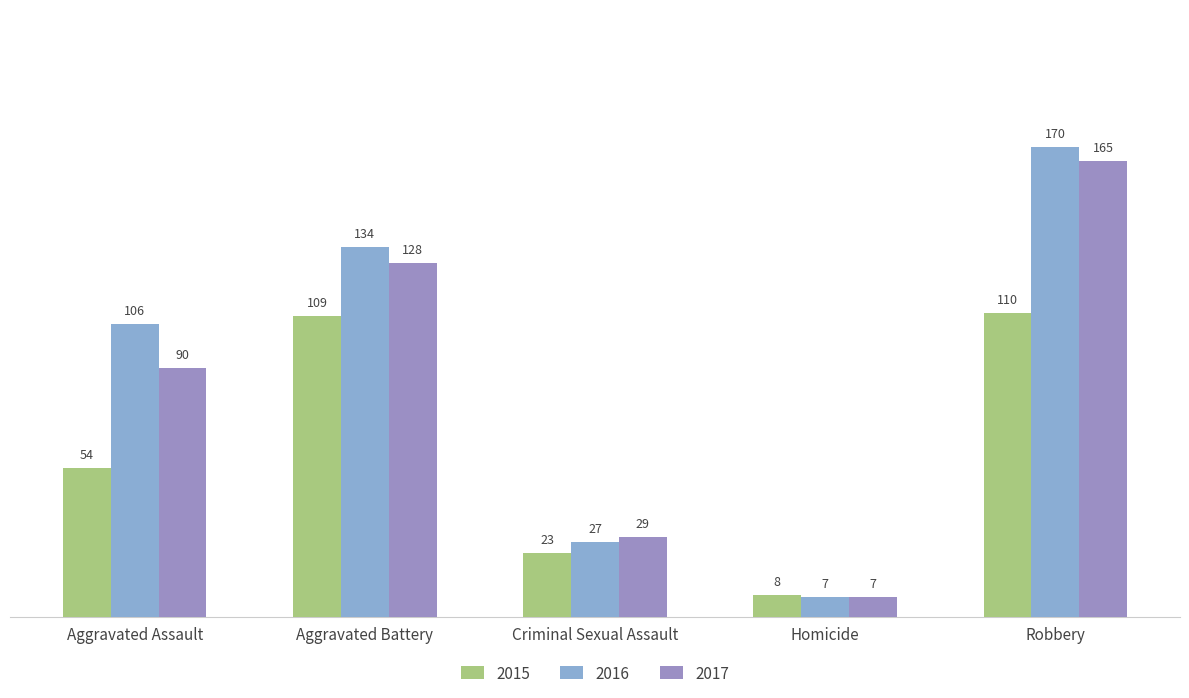

Reading left to right, list all the values displayed in this chart.

2015: 54	109	23	8	110
2016: 106	134	27	7	170
2017: 90	128	29	7	165